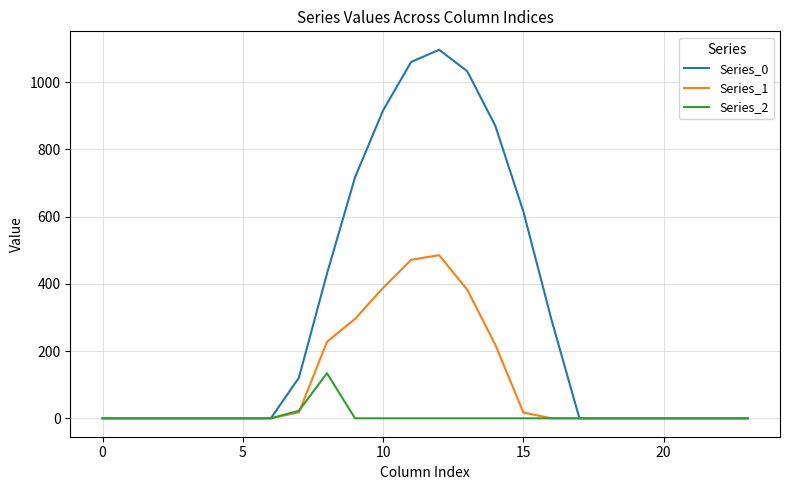

Rank the series by their average value, from lowest to highest.

Series_2, Series_1, Series_0